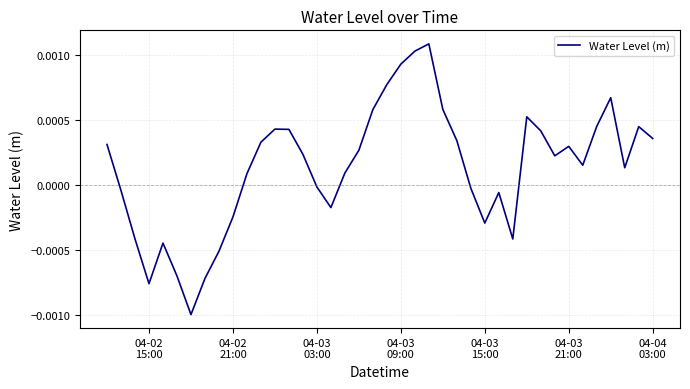

How many lines are shown in the chart?

1